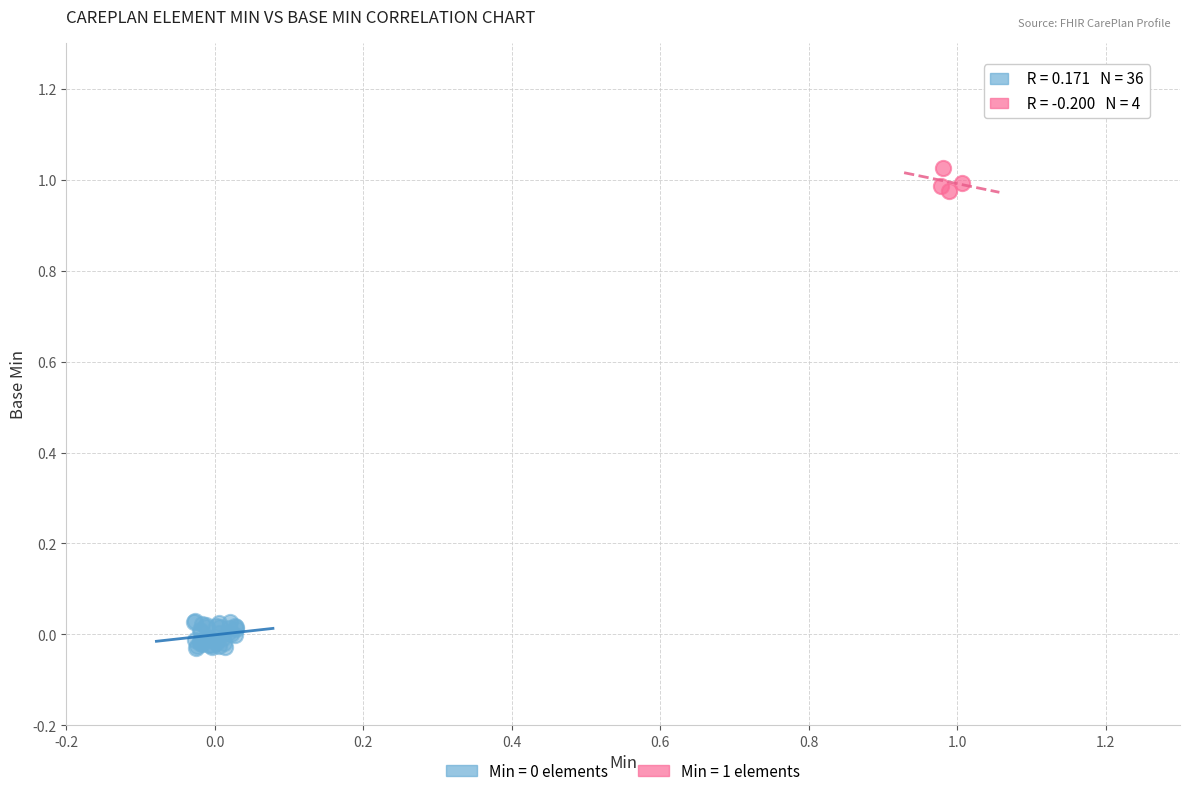

Which series reaches the maximum Y coordinate?

Min = 1 elements